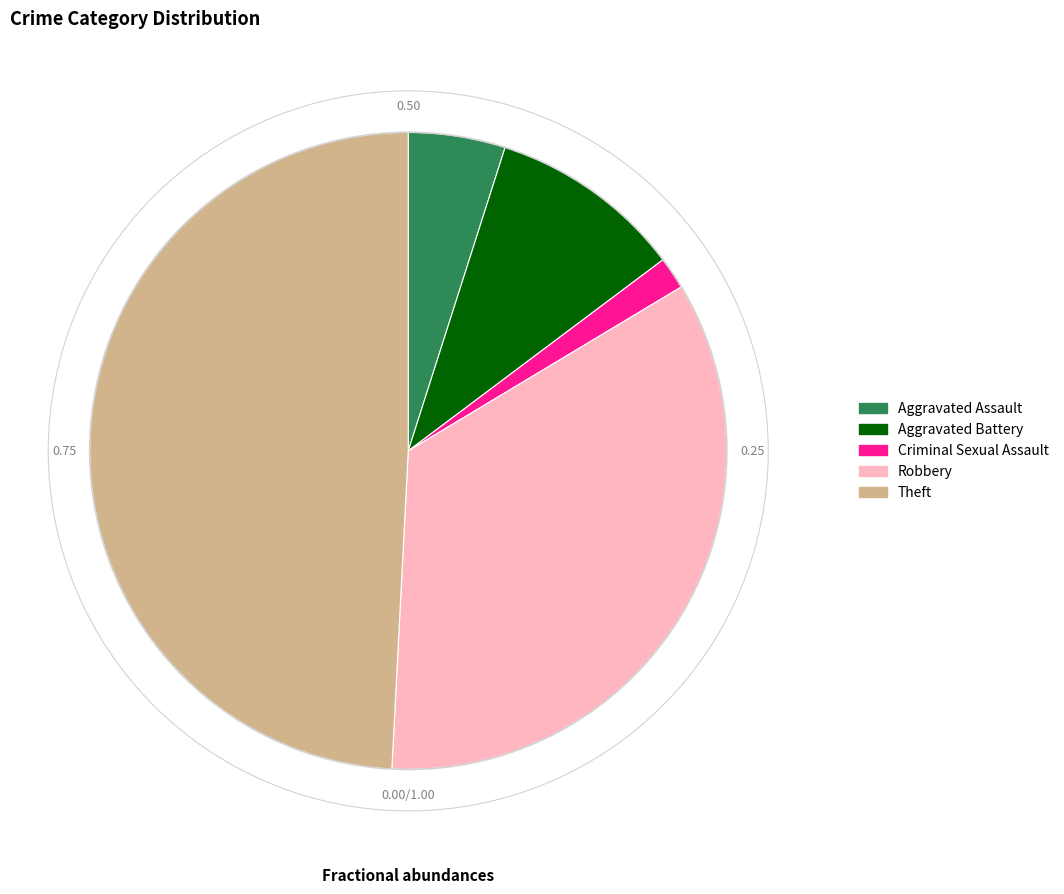

Rank the categories by value from lowest to highest.

Criminal Sexual Assault, Aggravated Assault, Aggravated Battery, Robbery, Theft